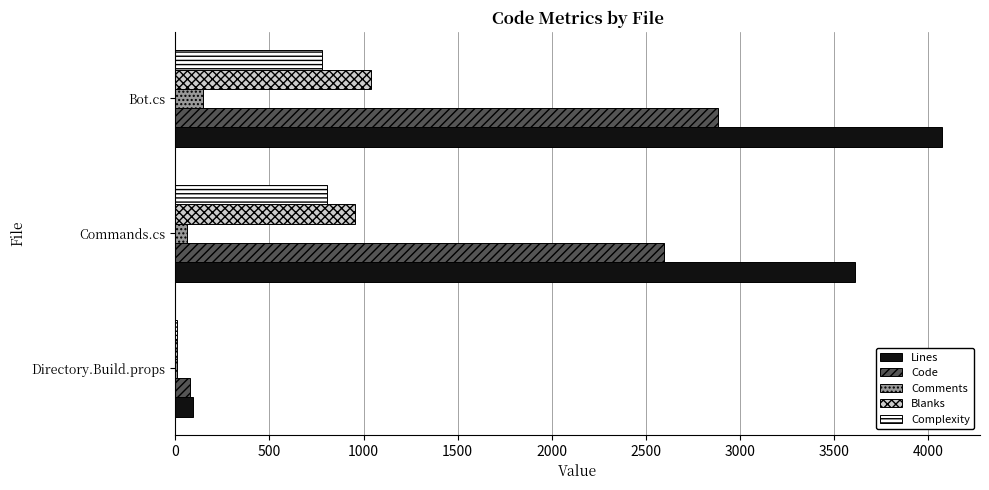

What is the maximum value shown in the chart?

4072